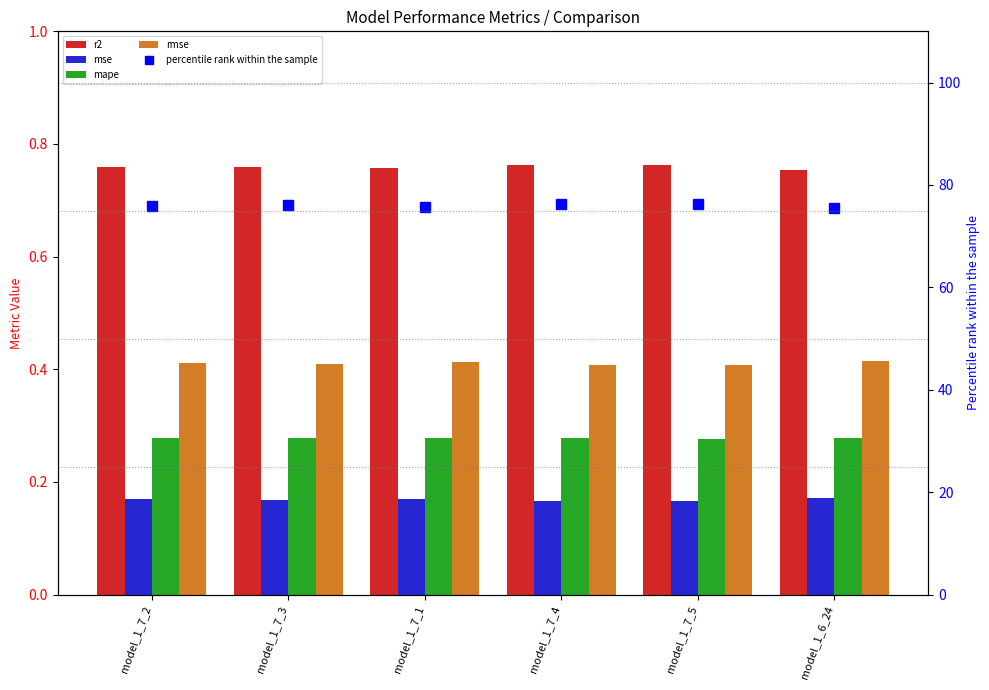

What is the value of the percentile rank within the sample bar at the 3rd from the left?

75.7